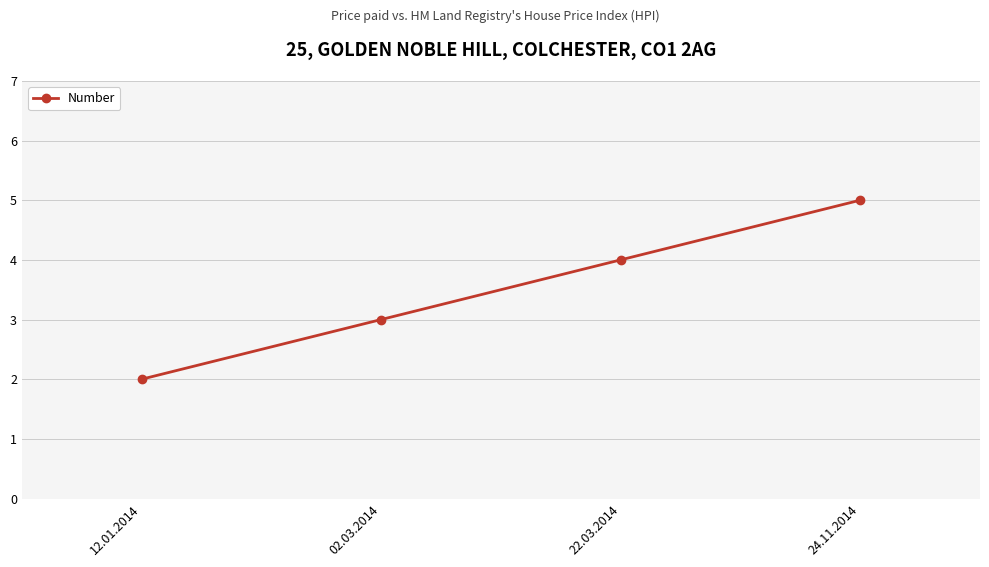

What is the value of the 3rd point from the left?

4